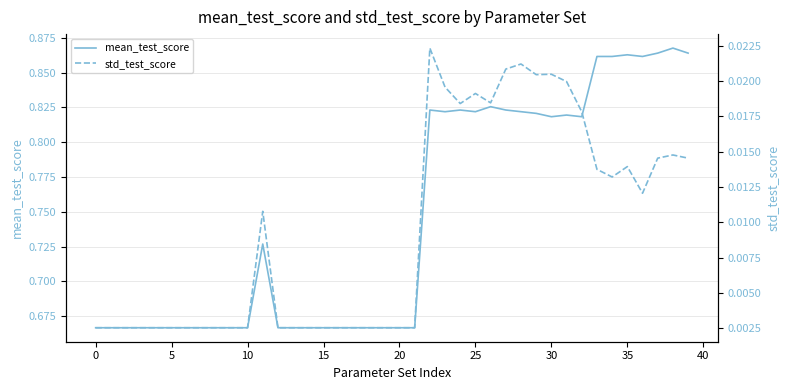

True or false: std_test_score has a value of 0.0 at 38.

False